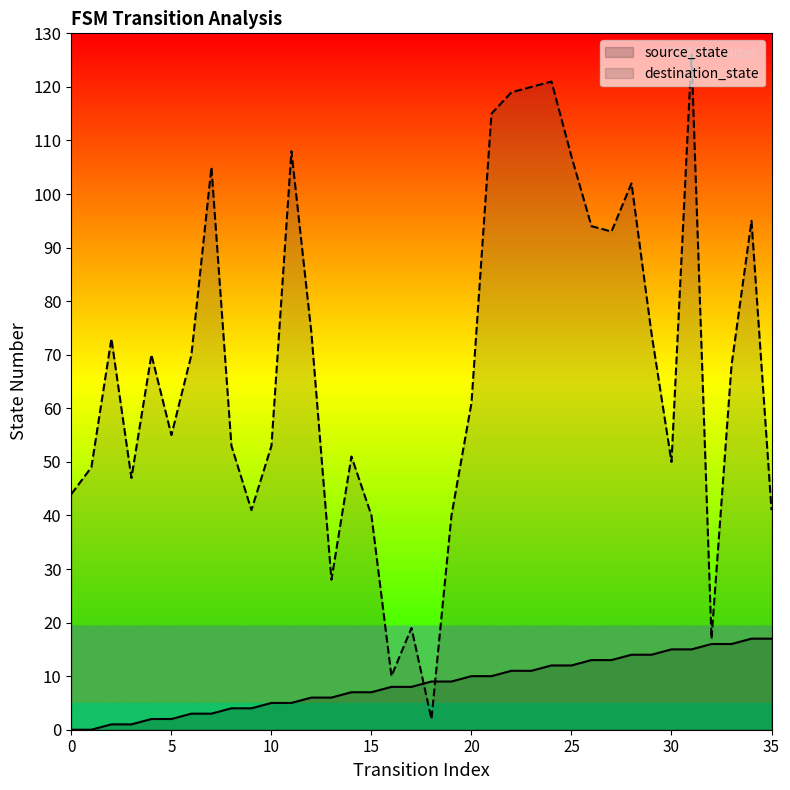

Which series contains the lowest Y value?

source_state